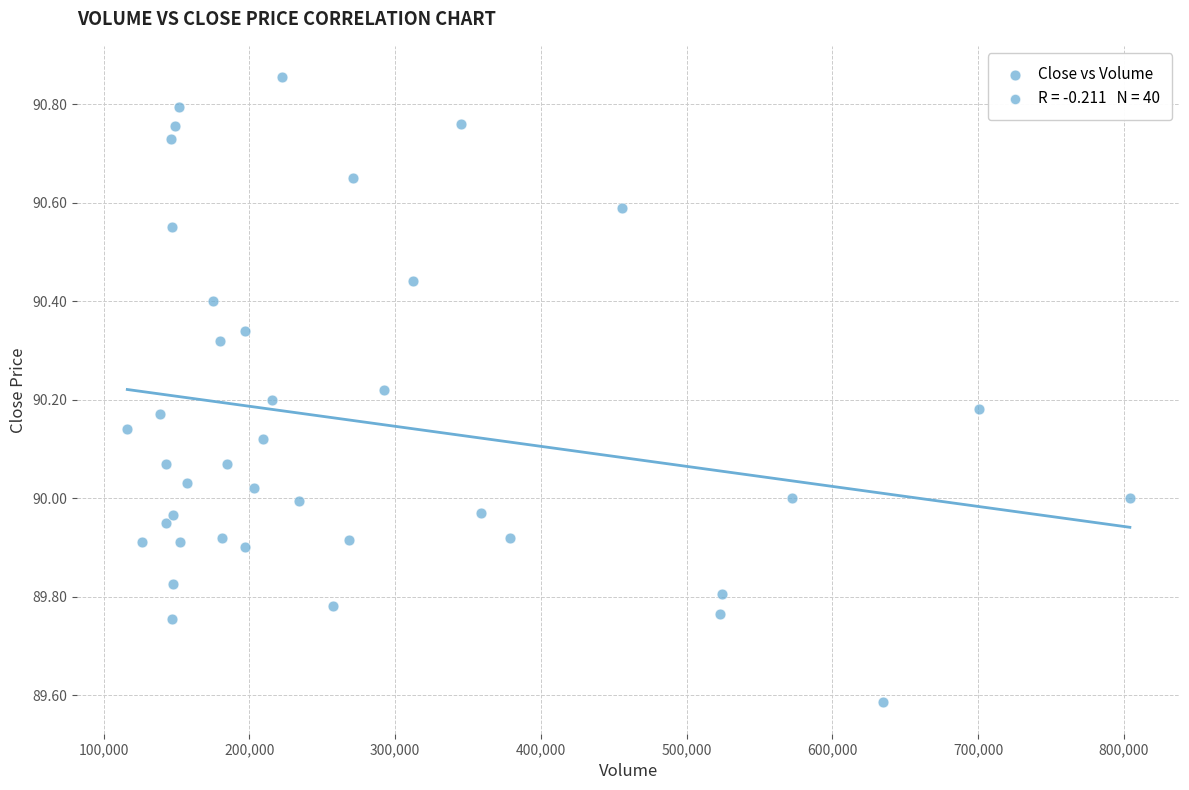

What is the range of Y values (max minus min)?

1.3